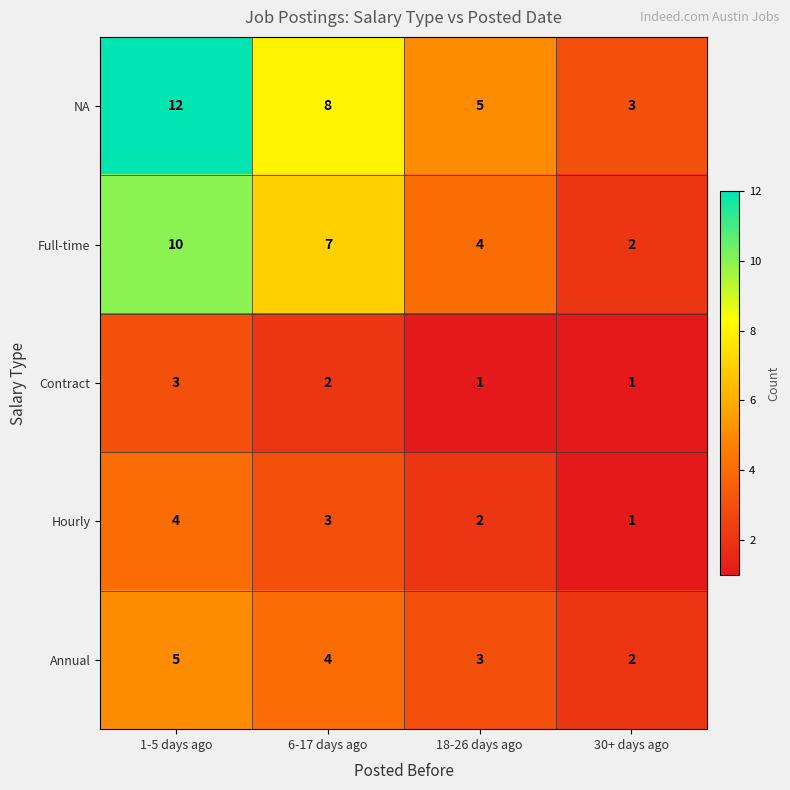

How many values in the Annual series are below 4?

2